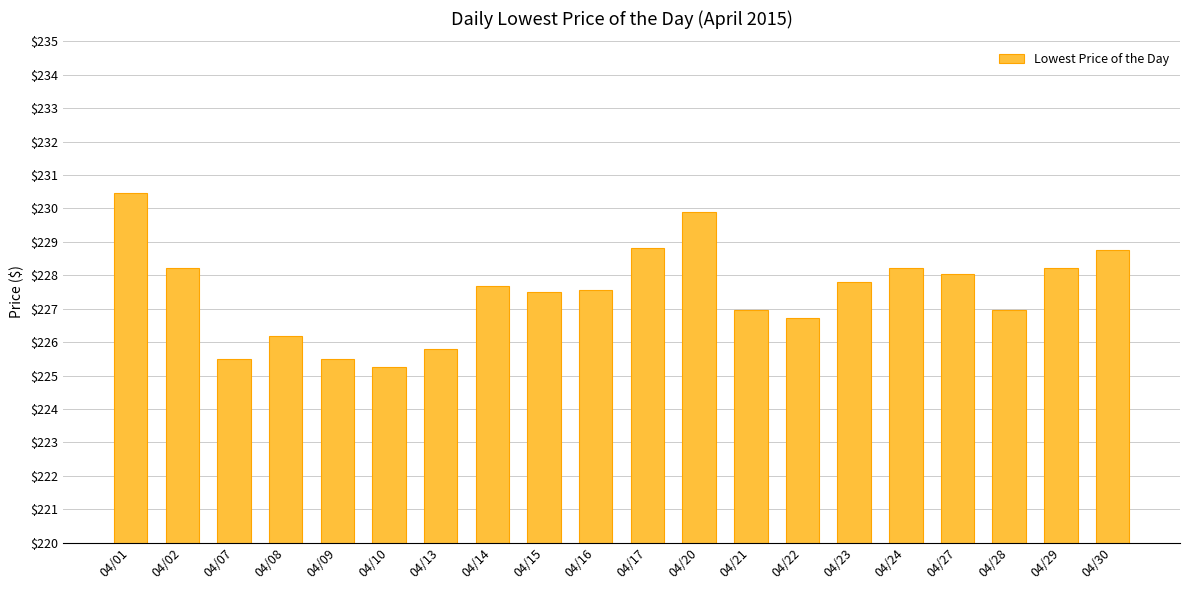

At which category does the chart reach its peak across all series?

04/01